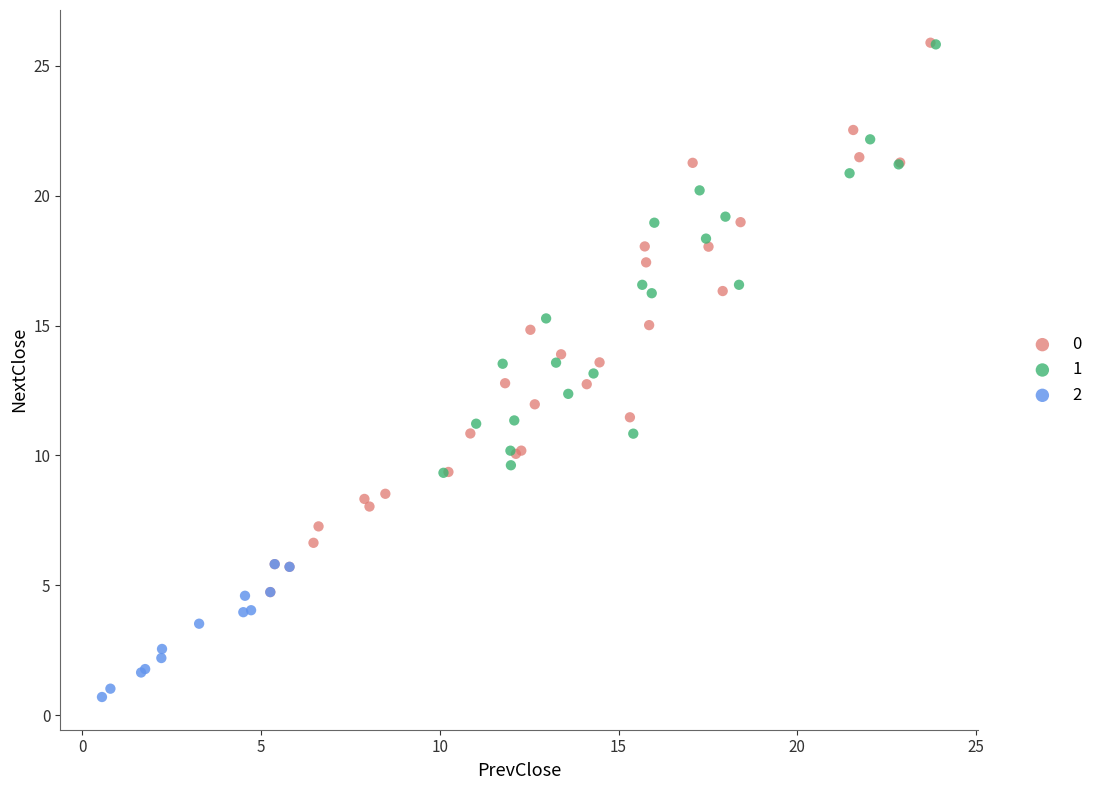

What are all the series names shown in the legend?

0, 1, 2